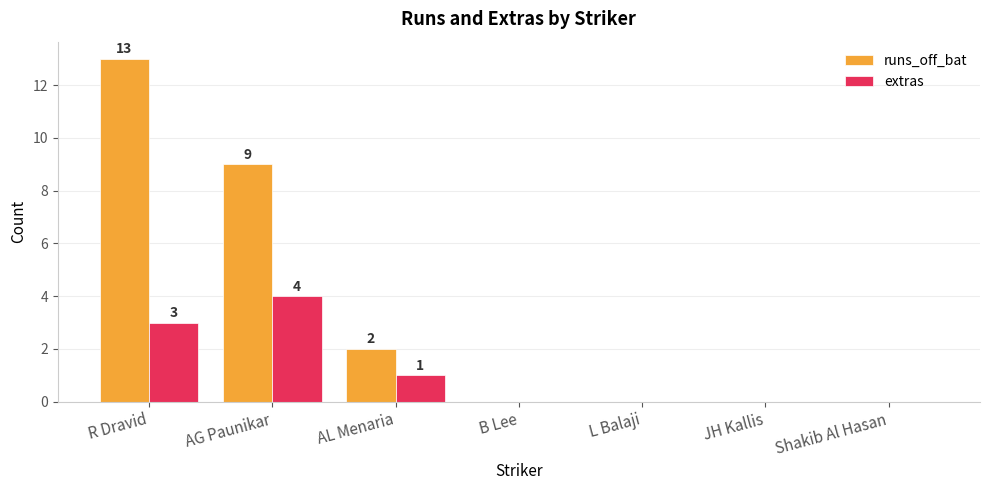

Reading left to right, transcribe all the data shown in this chart.

runs_off_bat: 13	9	2	0	0	0	0
extras: 3	4	1	0	0	0	0